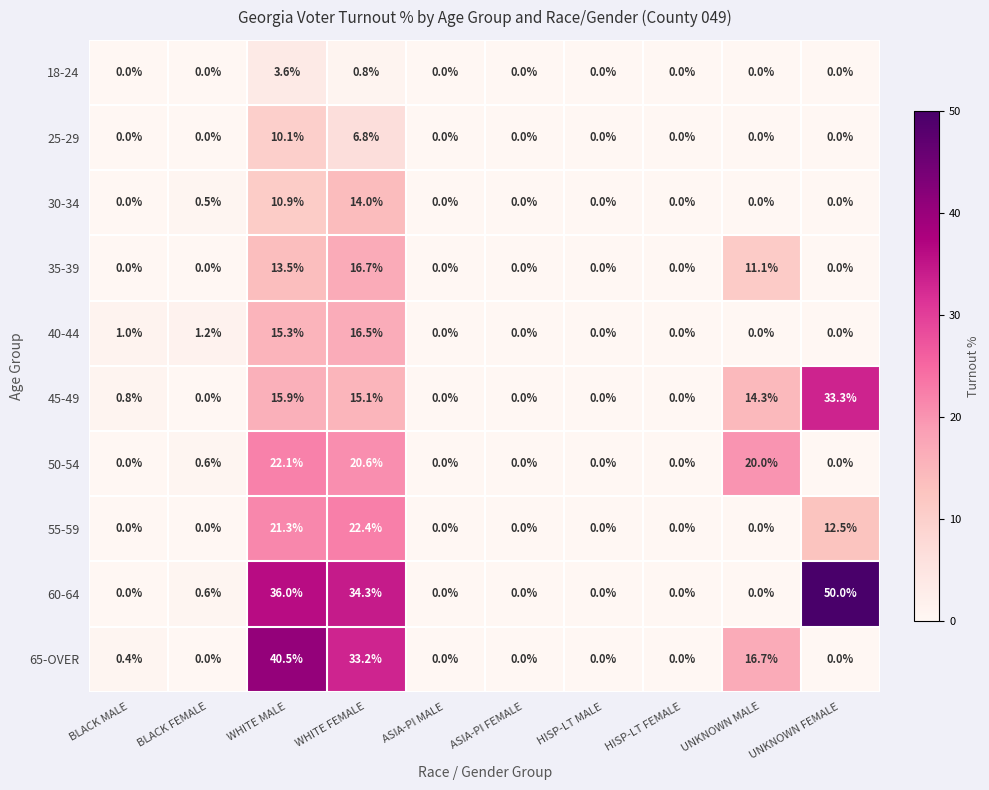

At how many categories does at least one series exceed 41?

1